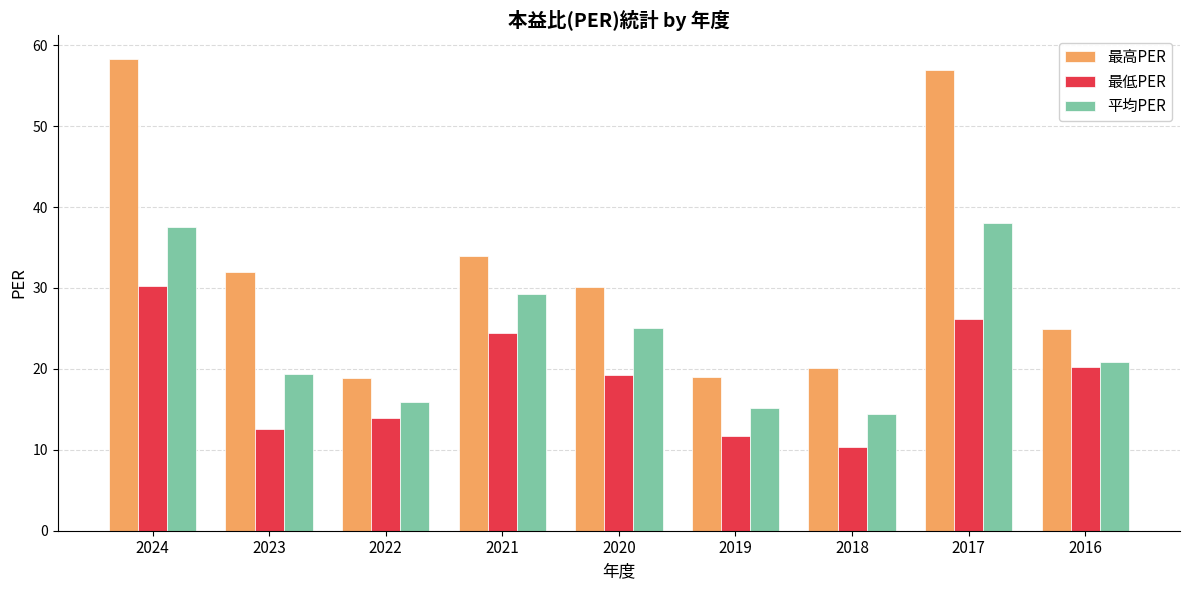

At which label is 平均PER closest to 26?

2020